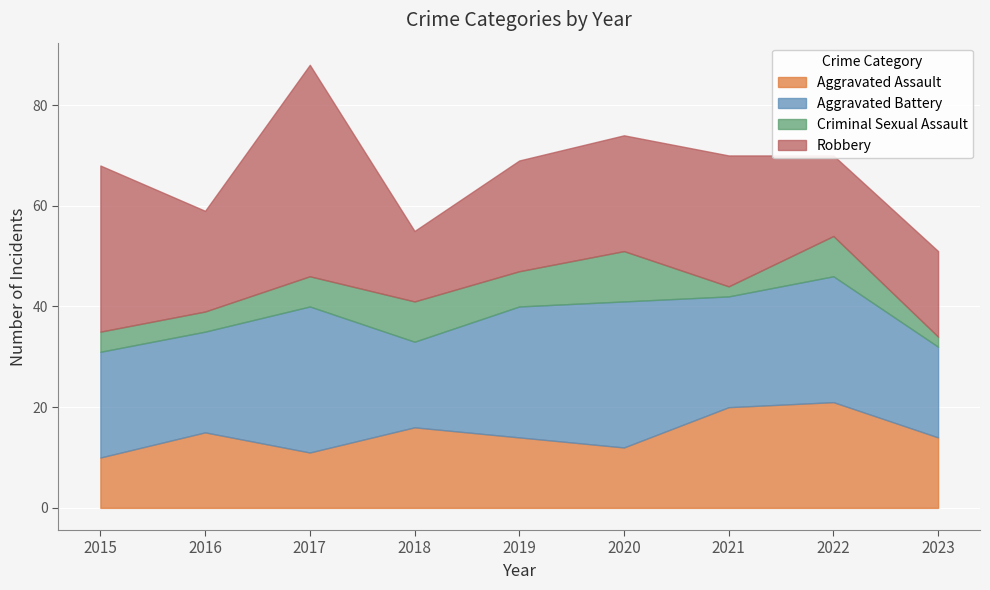

Between 2020 and 2023, which series saw the biggest shift?

Aggravated Battery